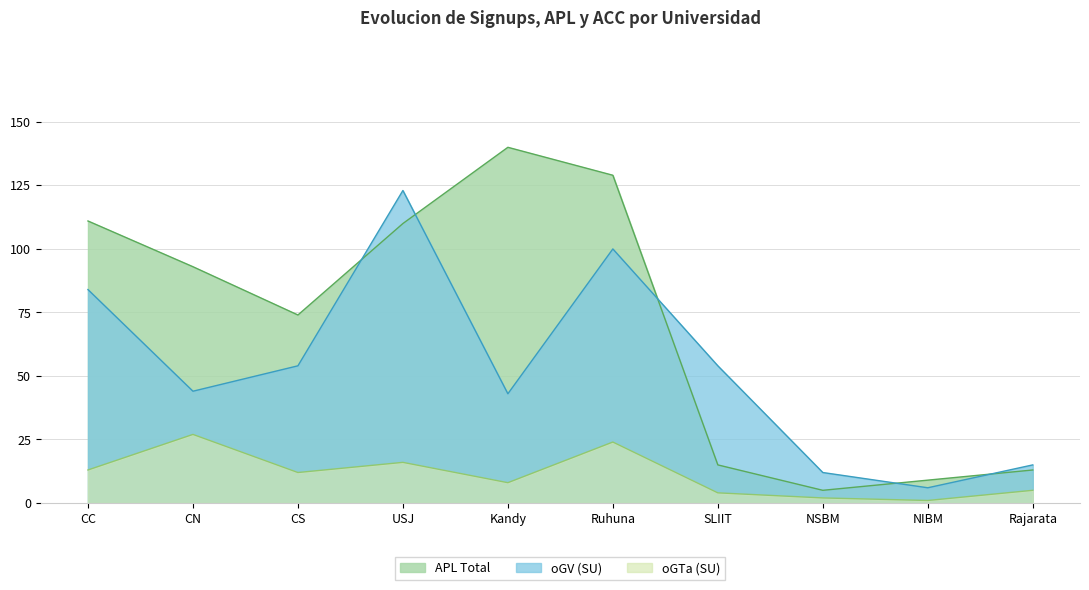

At which label is APL Total closest to 72?

CS